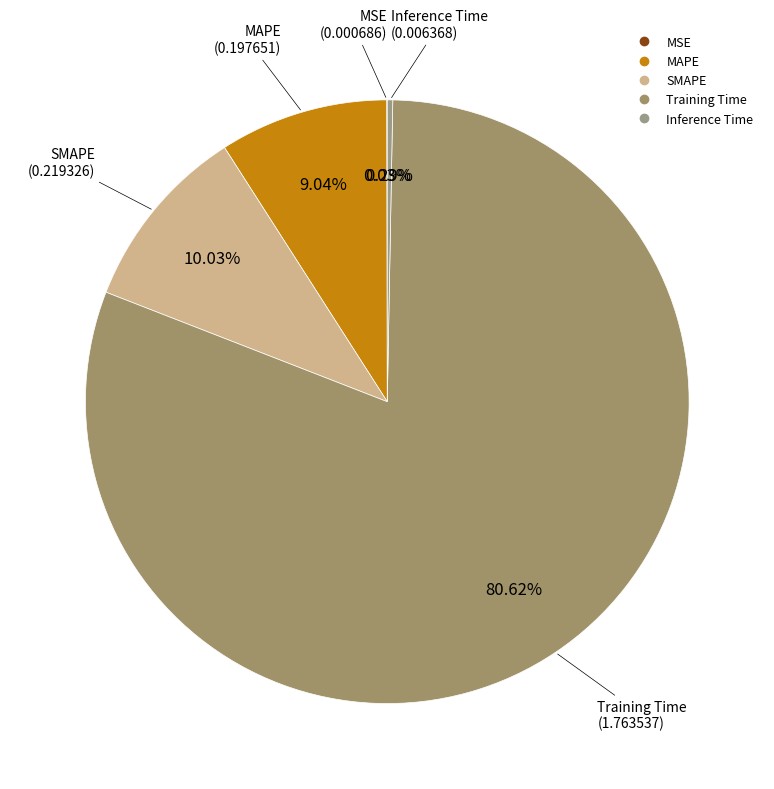

Between Training Time and SMAPE, which is larger?

Training Time